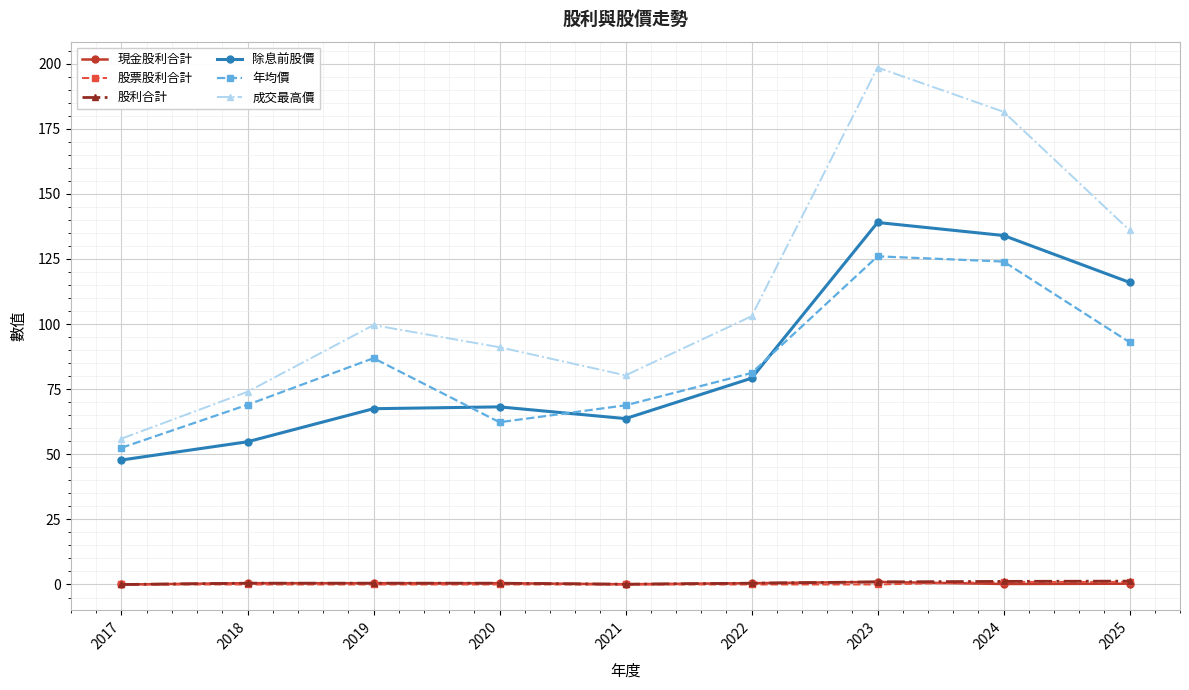

Where is the first local minimum for 成交最高價?

2021